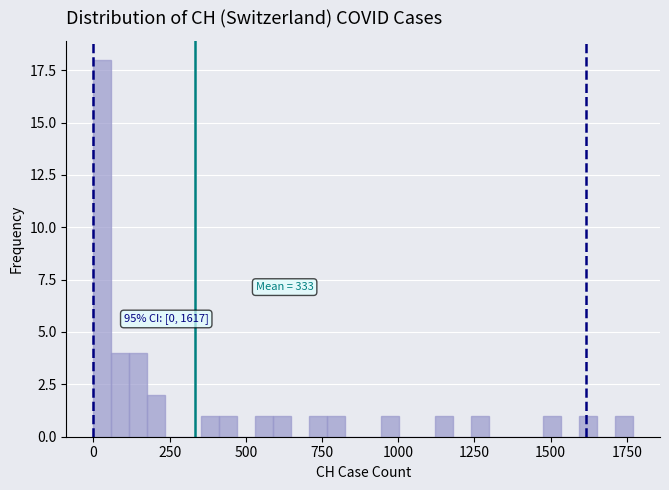

Read against the x-axis, roughly where is the centre of the tallest bar?

50